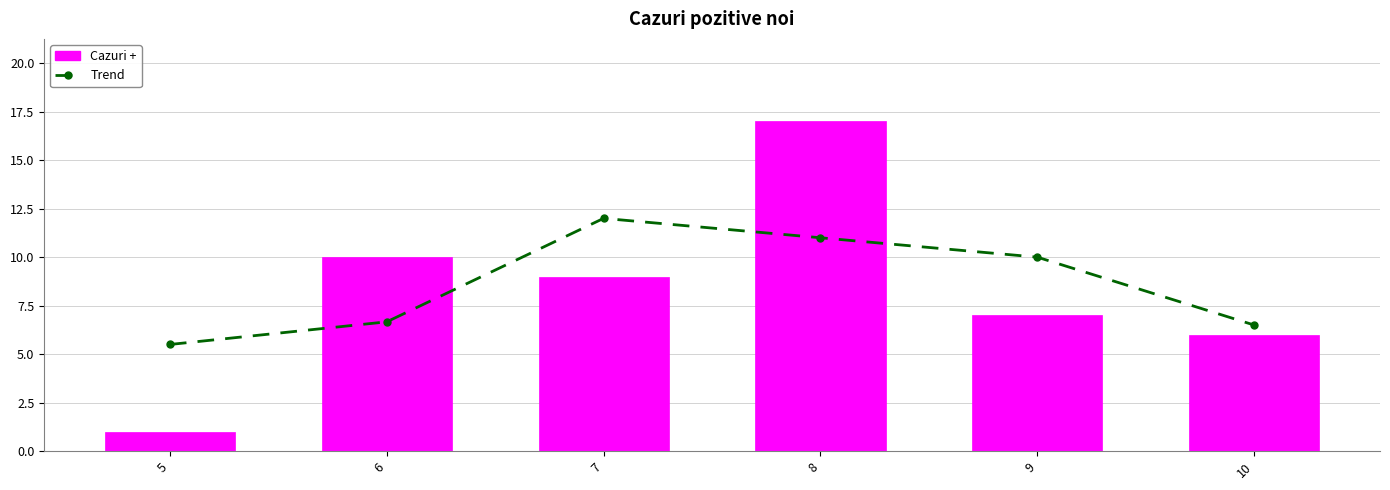

At which category is the sum across all series the highest?

8